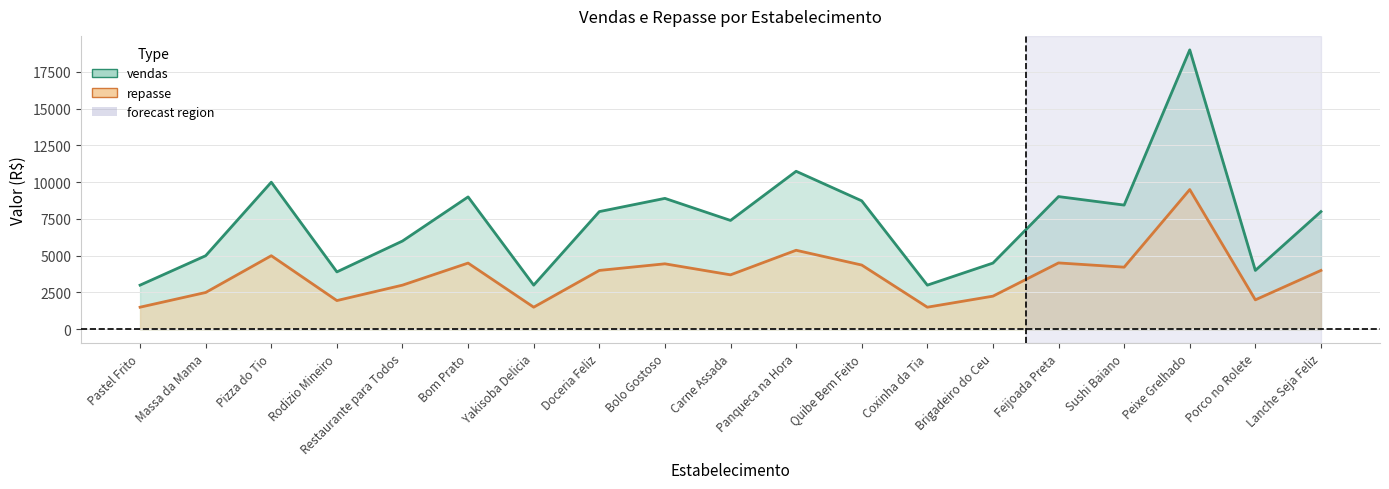

True or false: vendas and repasse cross at least once.

False